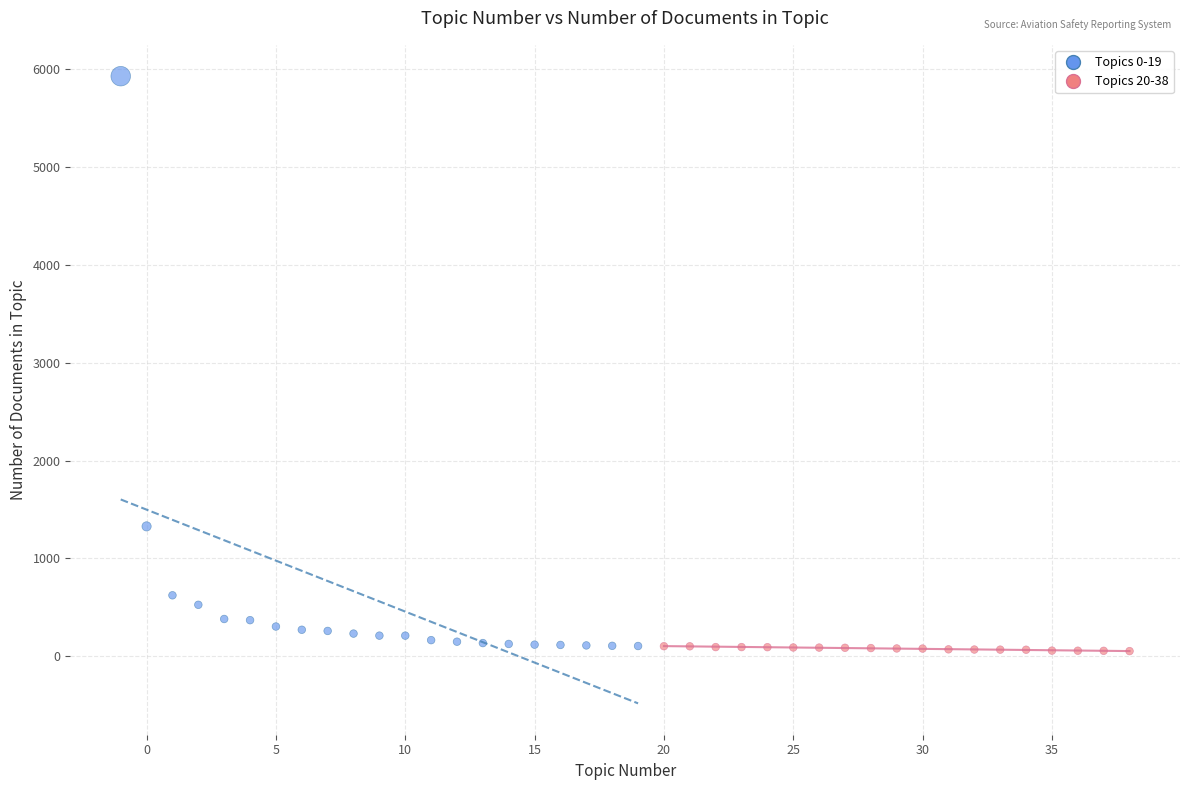

Which series contains the highest Y value?

Topics 0-19